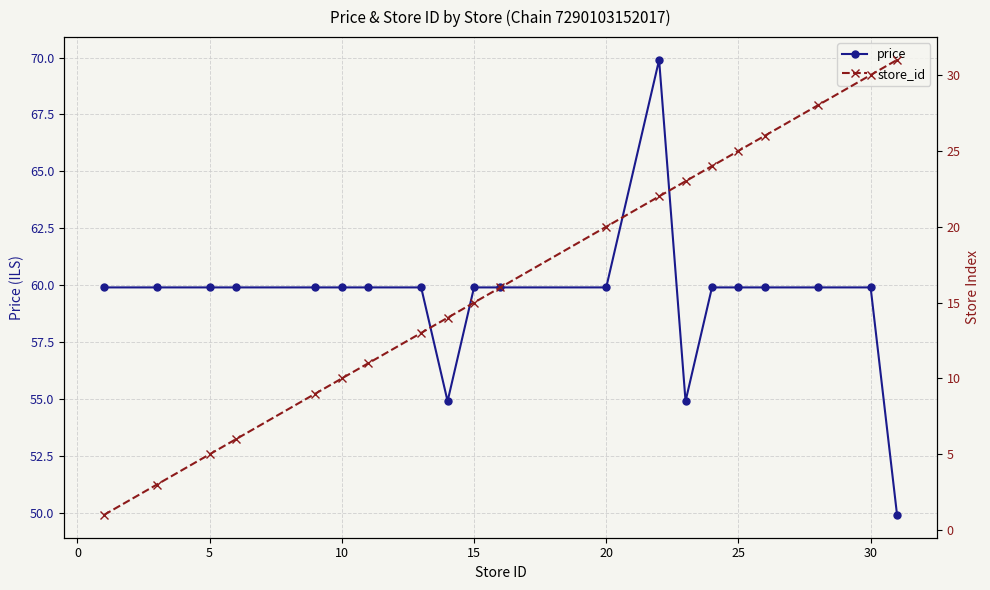

What is the difference between the maximum and minimum values in the store_id series?

30.0